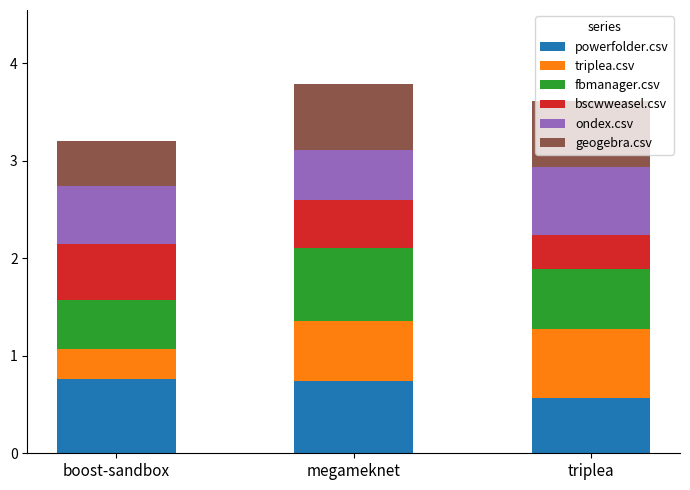

What is the sum of the powerfolder.csv values at megameknet and triplea?

1.3